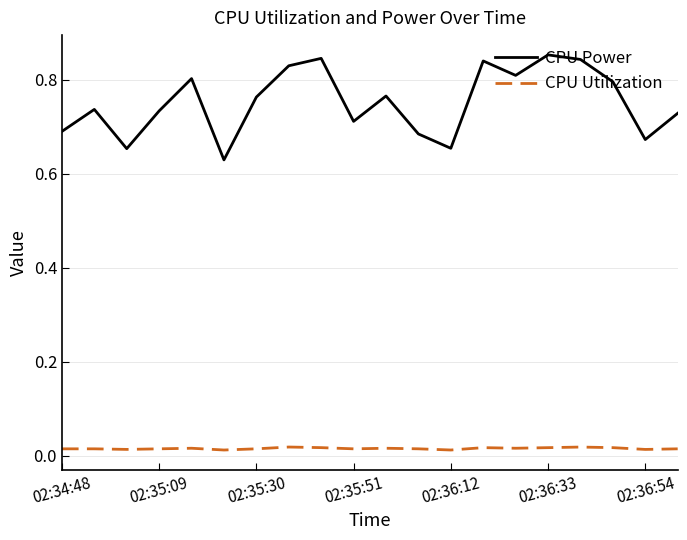

Rank the series by their average value, from highest to lowest.

CPU Power, CPU Utilization